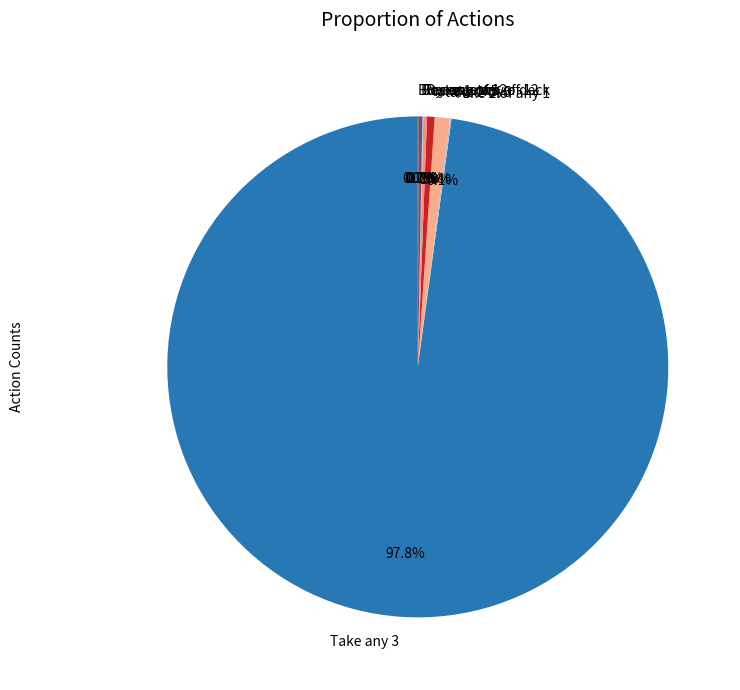

Is there any slice that represents more than half of the pie?

Yes